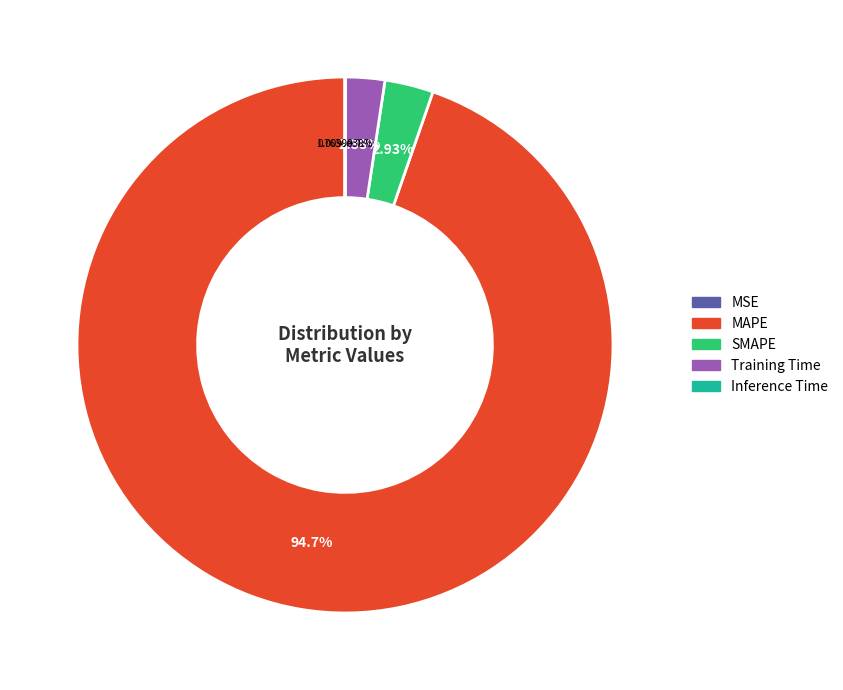

Count the number of slices in the pie.

5